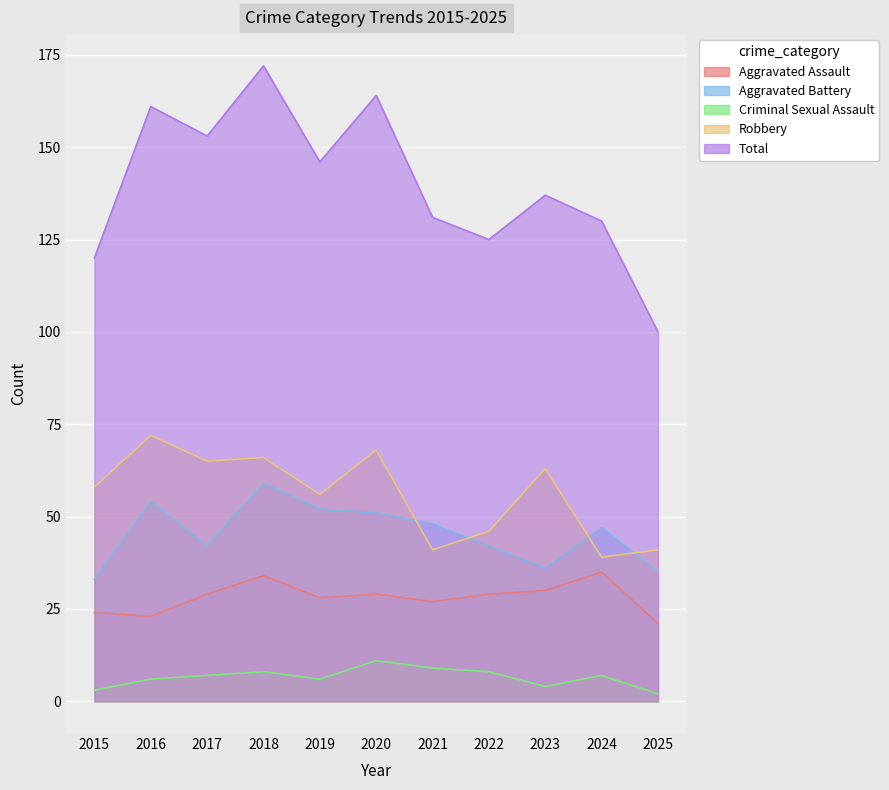

Reading left to right, extract all data points from this chart.

Aggravated Assault: 24	23	29	34	28	29	27	29	30	35	21
Aggravated Battery: 33	54	42	59	52	51	48	42	36	47	35
Criminal Sexual Assault: 3	6	7	8	6	11	9	8	4	7	2
Robbery: 58	72	65	66	56	68	41	46	63	39	41
Total: 120	161	153	172	146	164	131	125	137	130	100